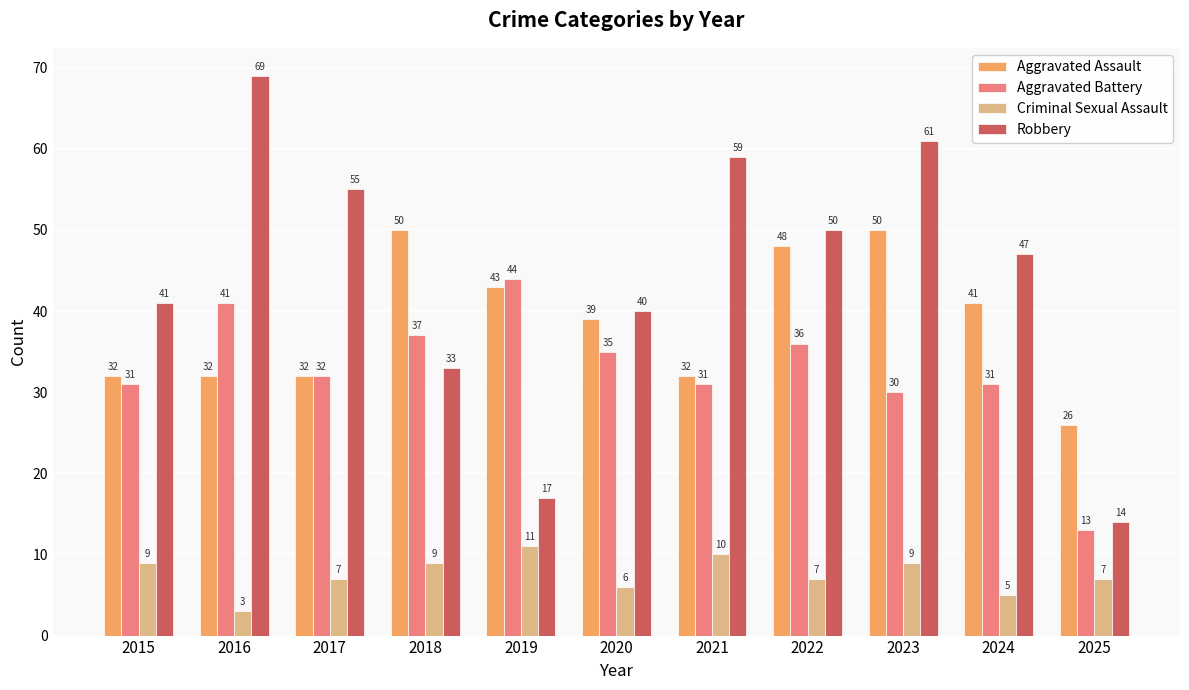

List the series in order of their overall mean, lowest first.

Criminal Sexual Assault, Aggravated Battery, Aggravated Assault, Robbery